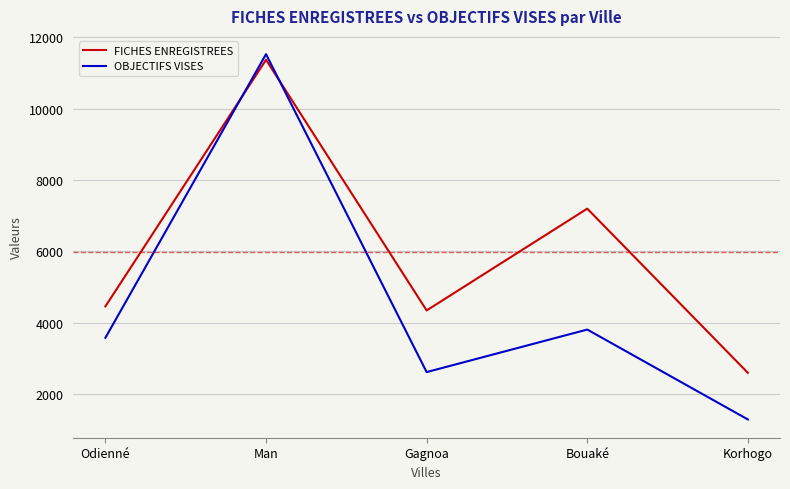

True or false: FICHES ENREGISTREES and OBJECTIFS VISES intersect in this chart.

True